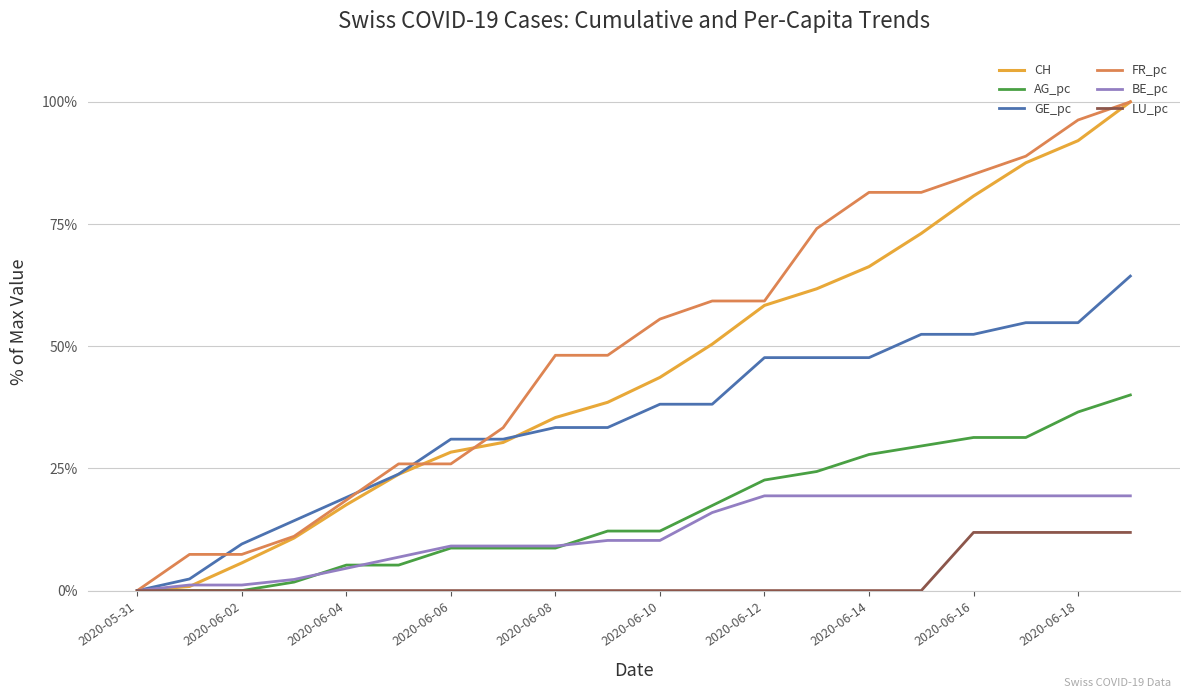

Which series has the largest total across all categories?

FR_pc